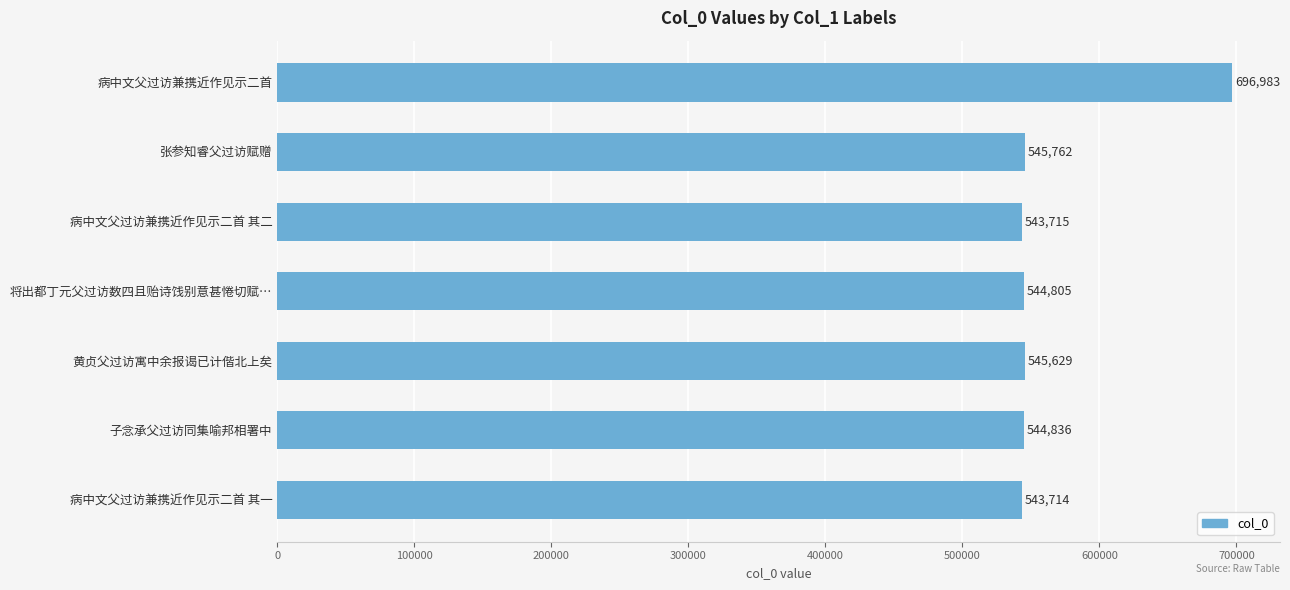

How many values are below 544836?

3